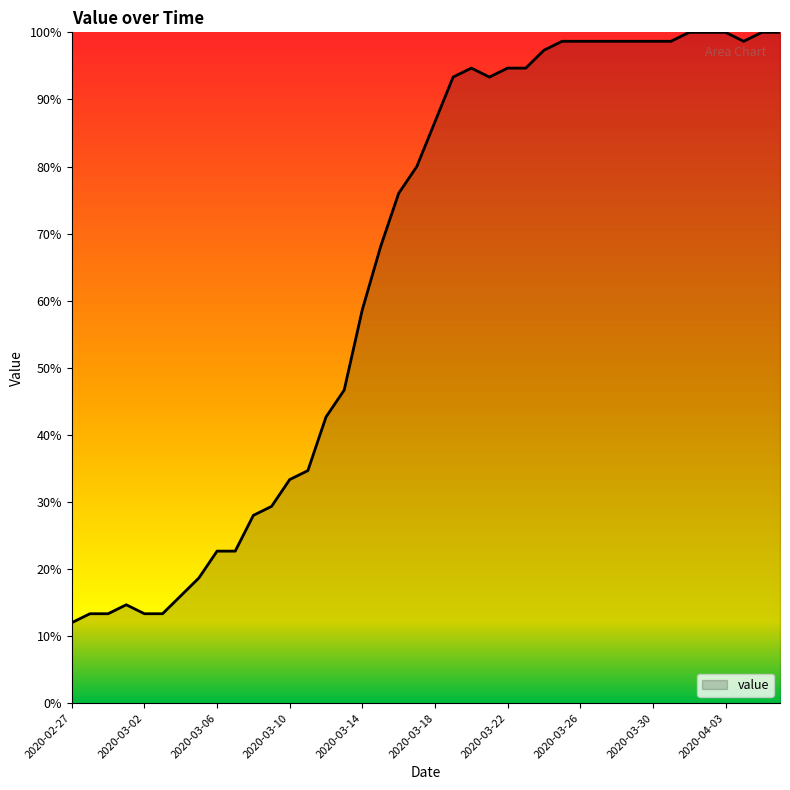

What is the difference between the maximum and minimum values?

88.0